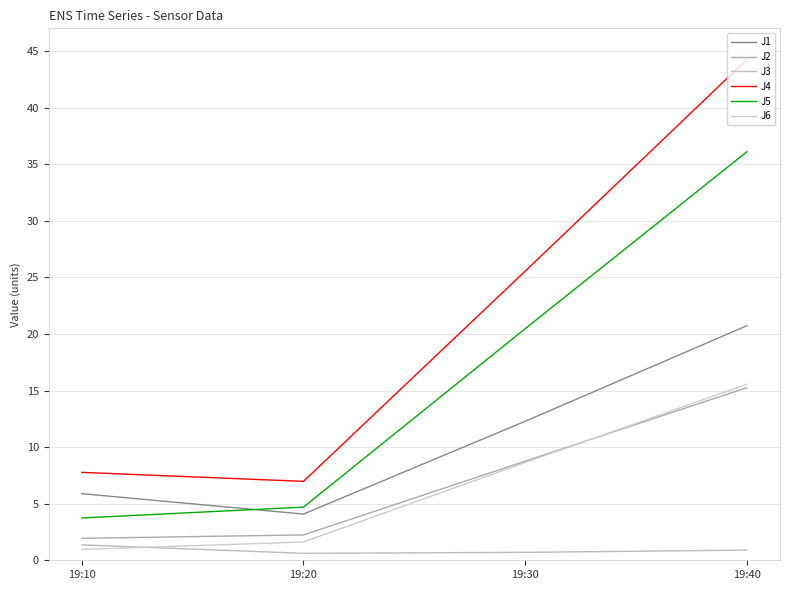

What is the value of the J2 point at the 3rd from the left?

8.8